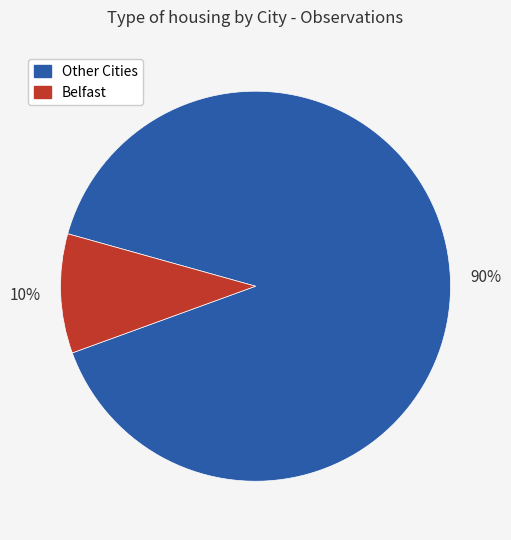

To the nearest percent, what is the difference between the largest and smallest slice percentages?

80%